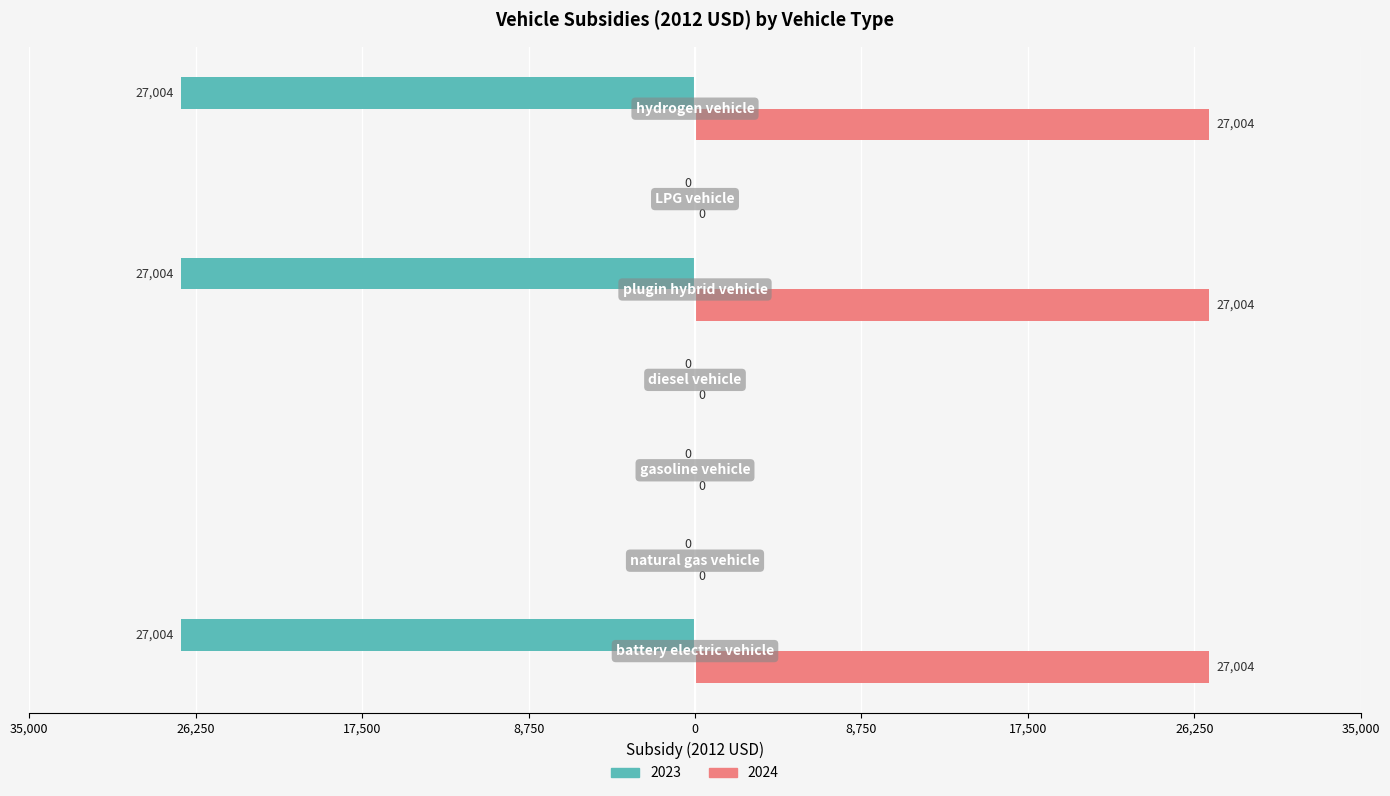

What are all the series names shown in the legend?

2023, 2024